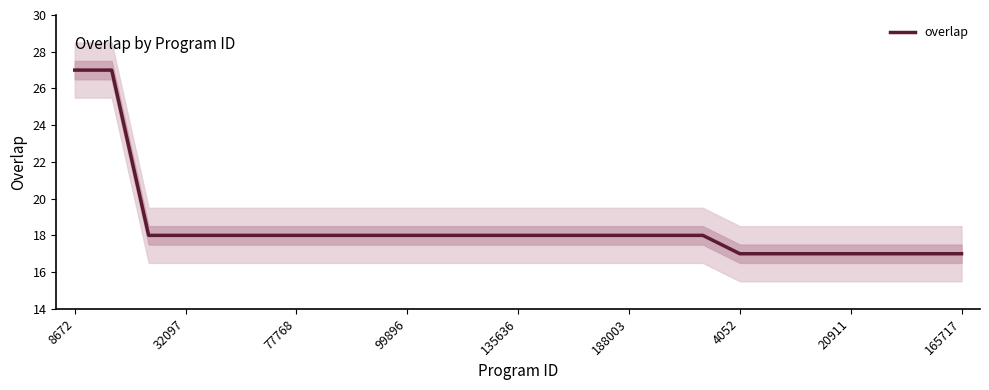

What is the minimum value shown in the chart?

17